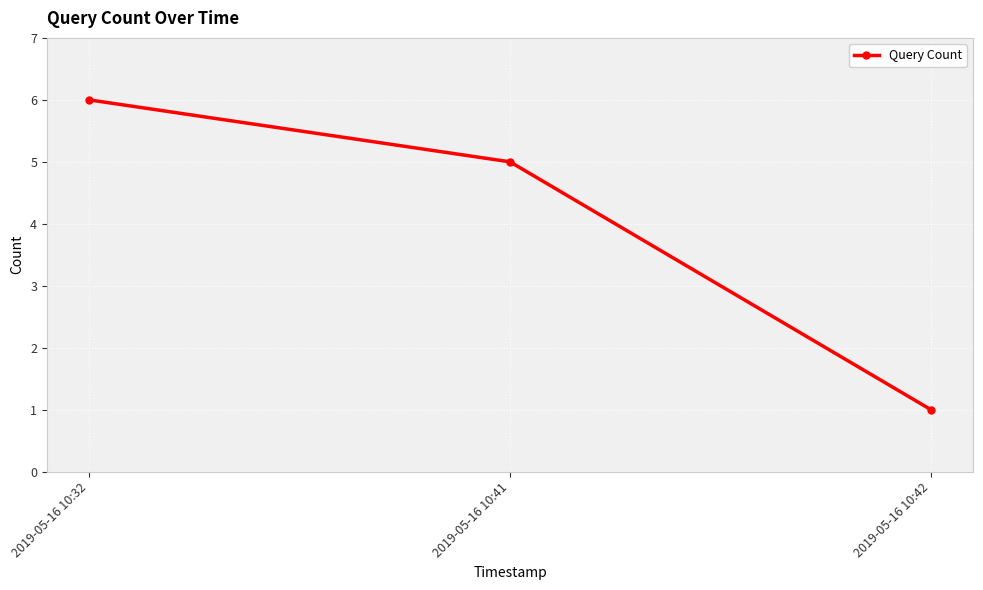

Does the chart have visible grid lines?

Yes